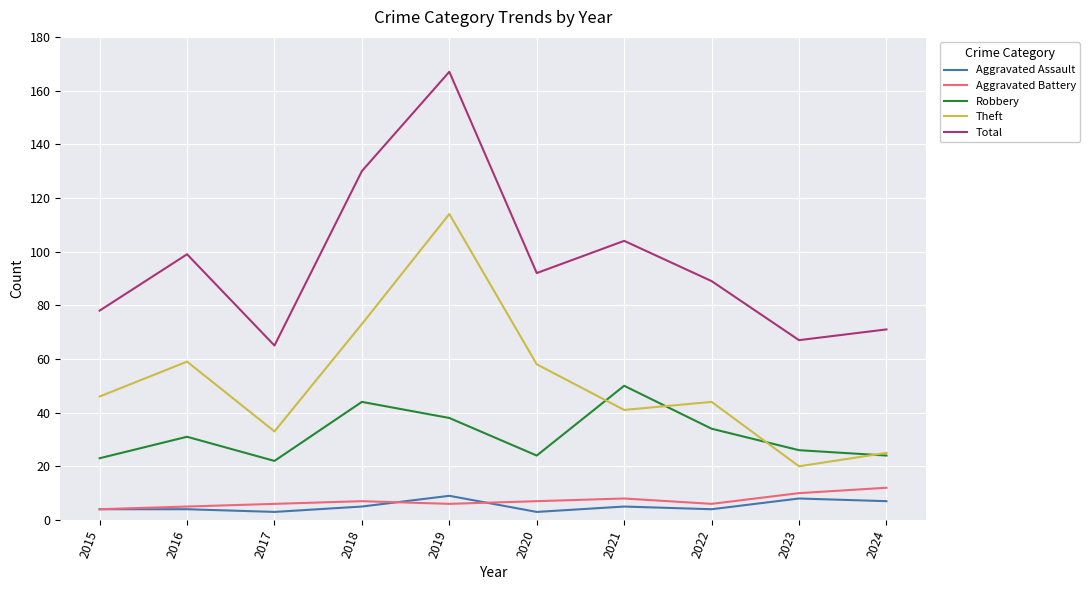

Reading left to right, extract all data points from this chart.

Aggravated Assault: 4	4	3	5	9	3	5	4	8	7
Aggravated Battery: 4	5	6	7	6	7	8	6	10	12
Robbery: 23	31	22	44	38	24	50	34	26	24
Theft: 46	59	33	73	114	58	41	44	20	25
Total: 78	99	65	130	167	92	104	89	67	71